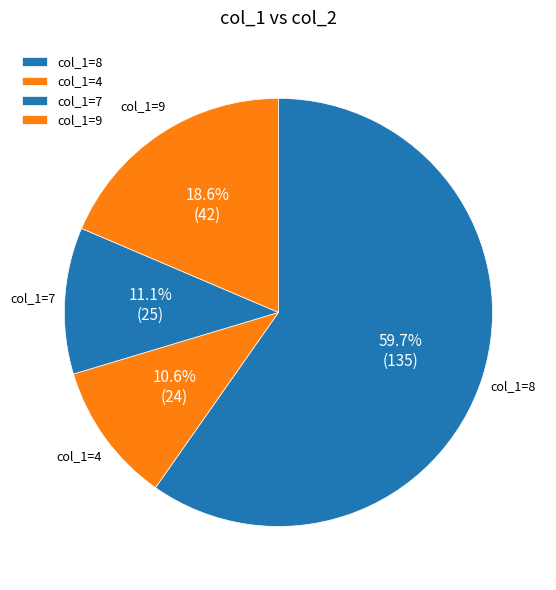

How many segments does this pie chart have?

4